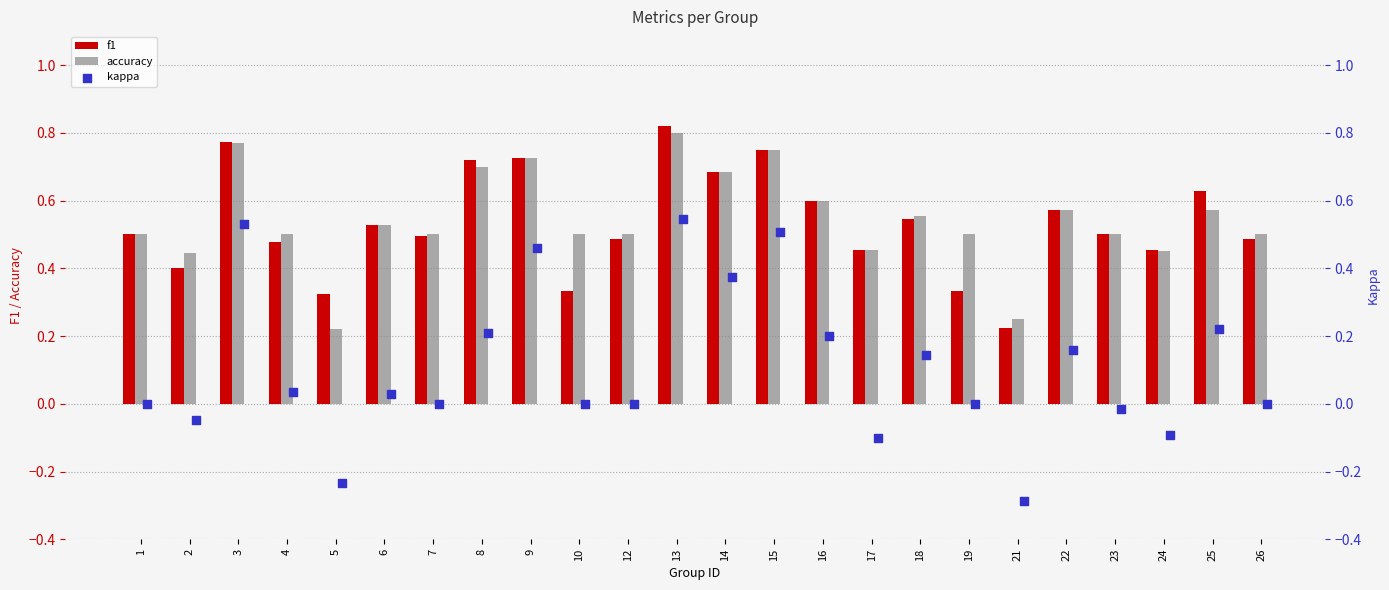

Which series has the largest total across all categories?

accuracy